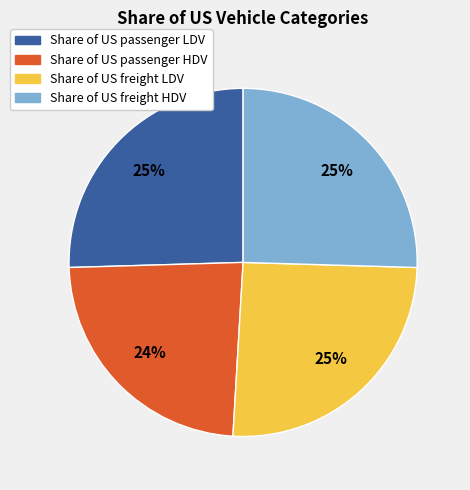

Which category has the smallest portion of the pie?

Share of US passenger HDV